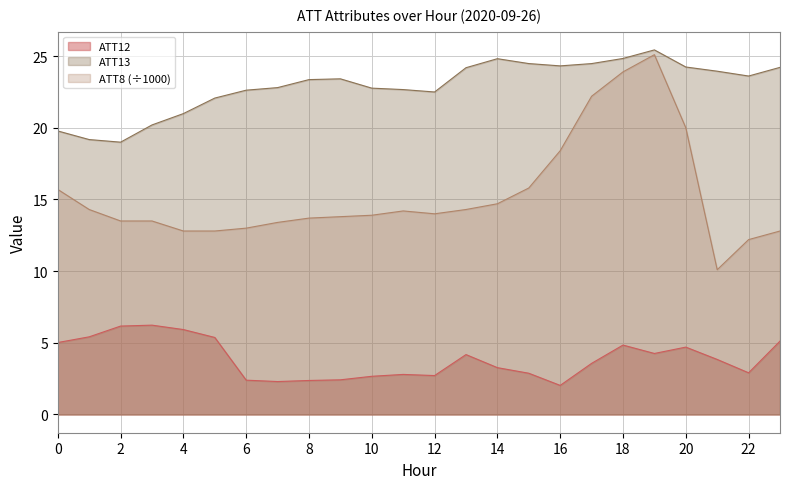

True or false: ATT8 and ATT12 intersect in this chart.

False